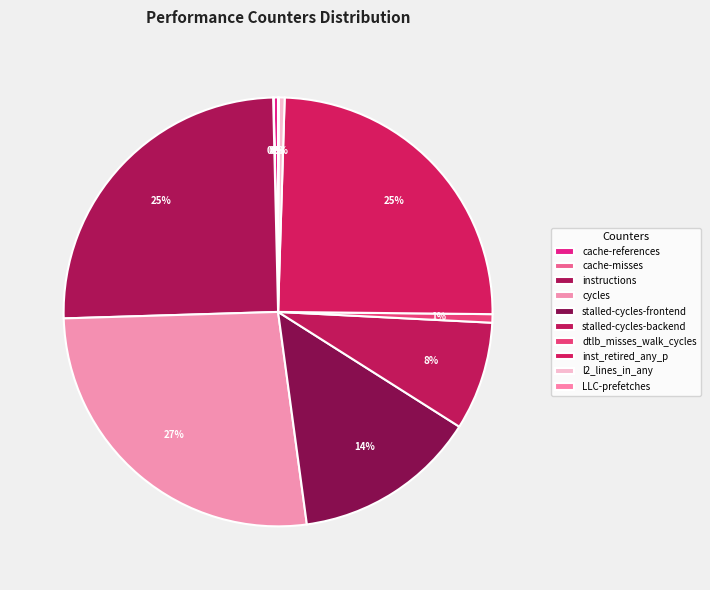

How many slices are in this pie chart?

10